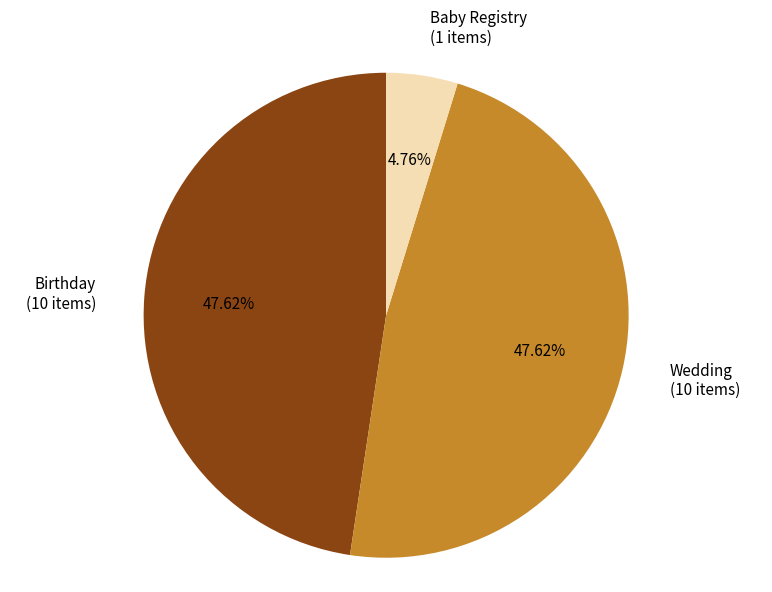

Is there any slice that represents more than half of the pie?

No